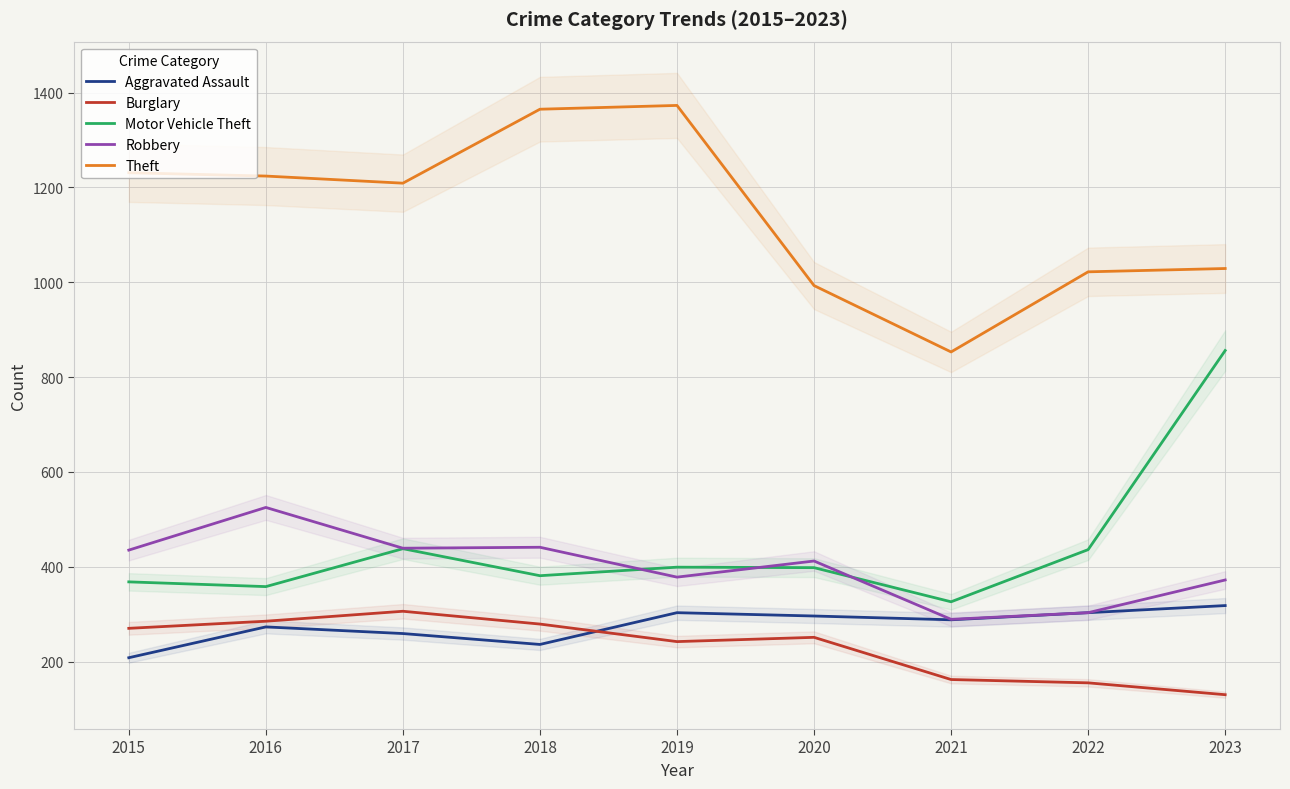

Count the number of data series in this chart.

5